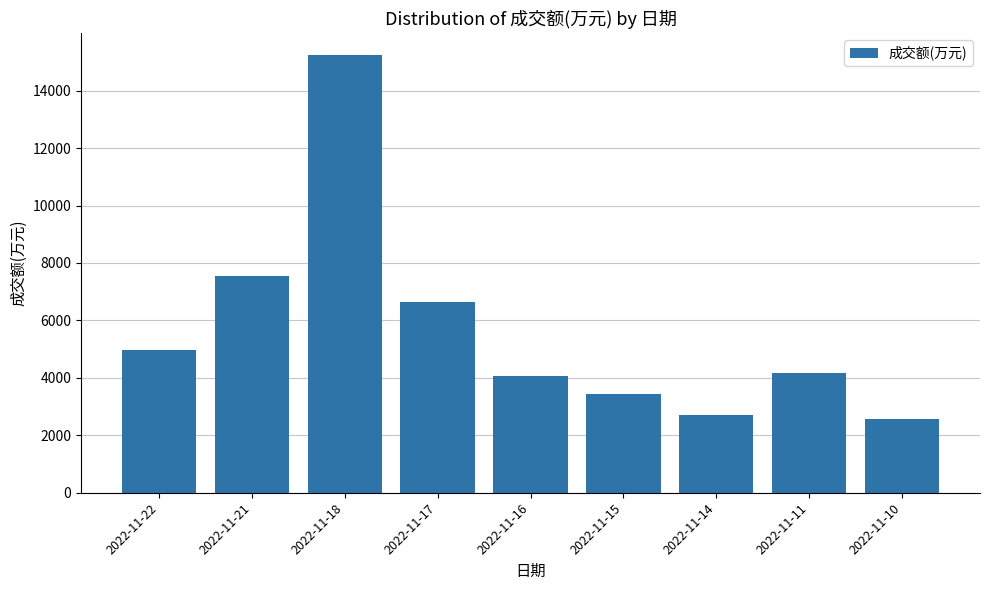

What is the minimum value shown in the chart?

2573